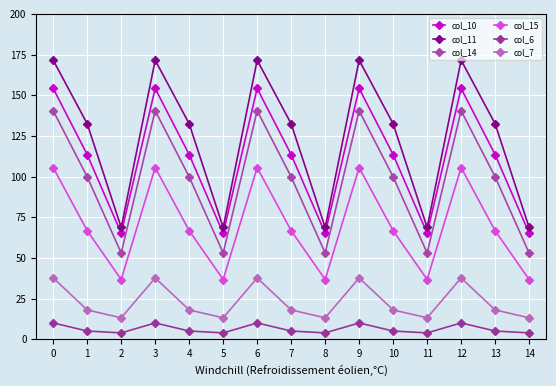

At 4, list the series in order from smallest to largest.

col_6, col_7, col_15, col_14, col_10, col_11